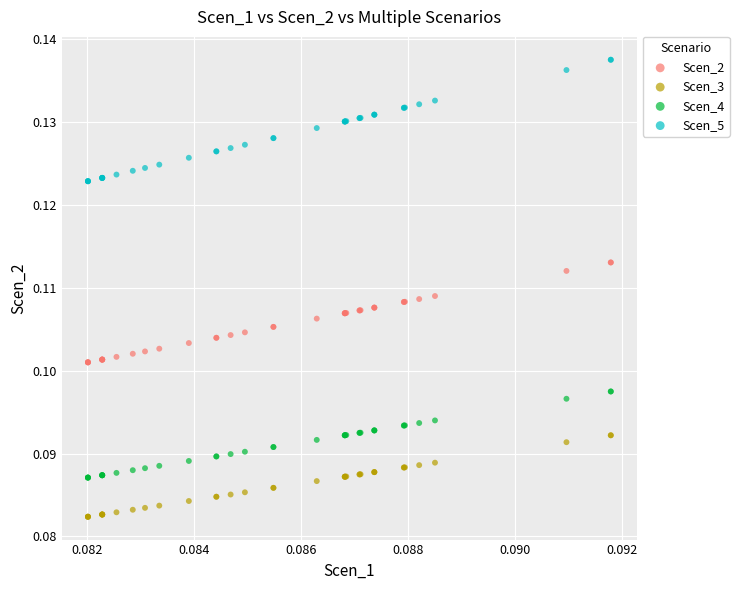

Which series contains the highest Y value?

Scen_5